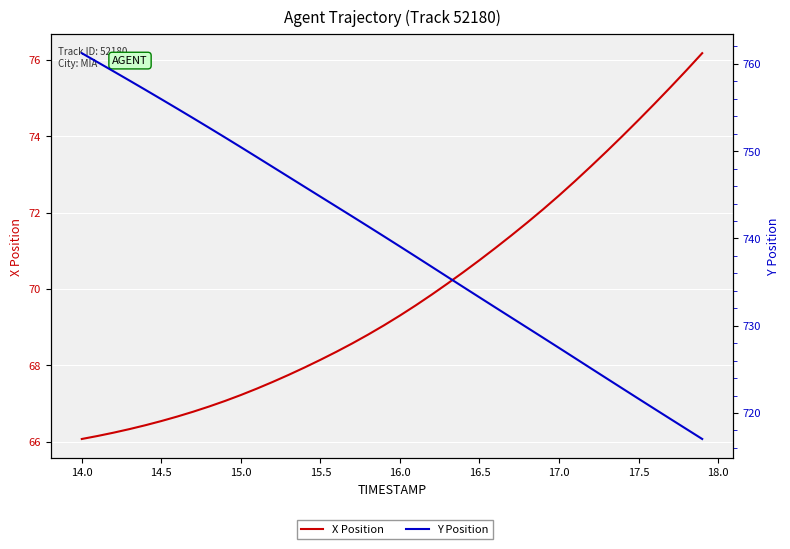

What is the value of the Y Position point at the 29th from the left?

729.8